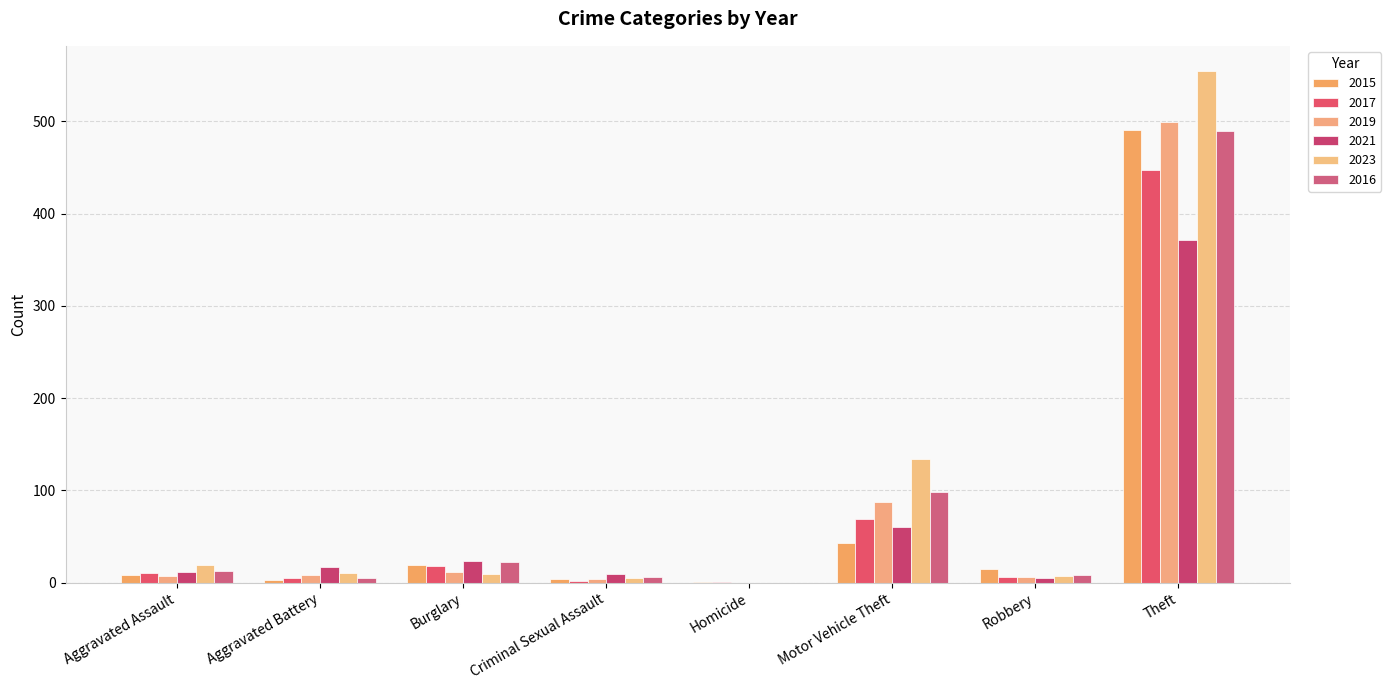

Which series has the largest range (max minus min)?

2023